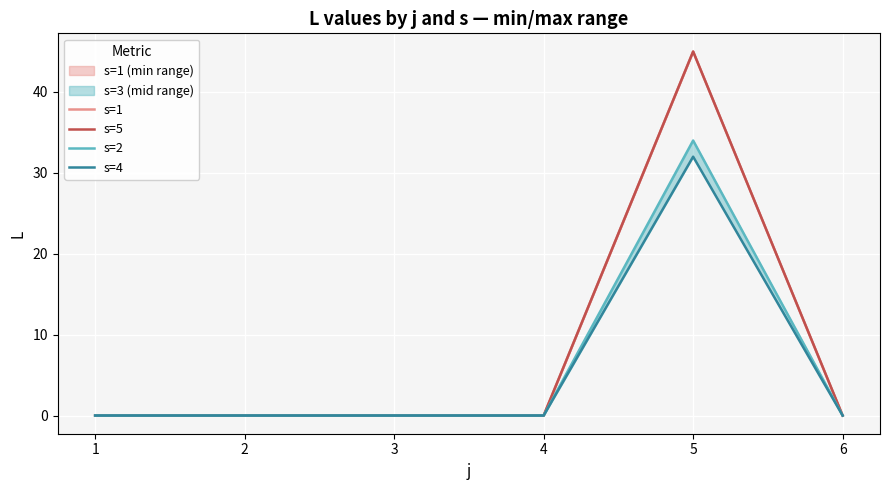

In s=4, how many points are higher than both neighbors (excluding endpoints)?

1